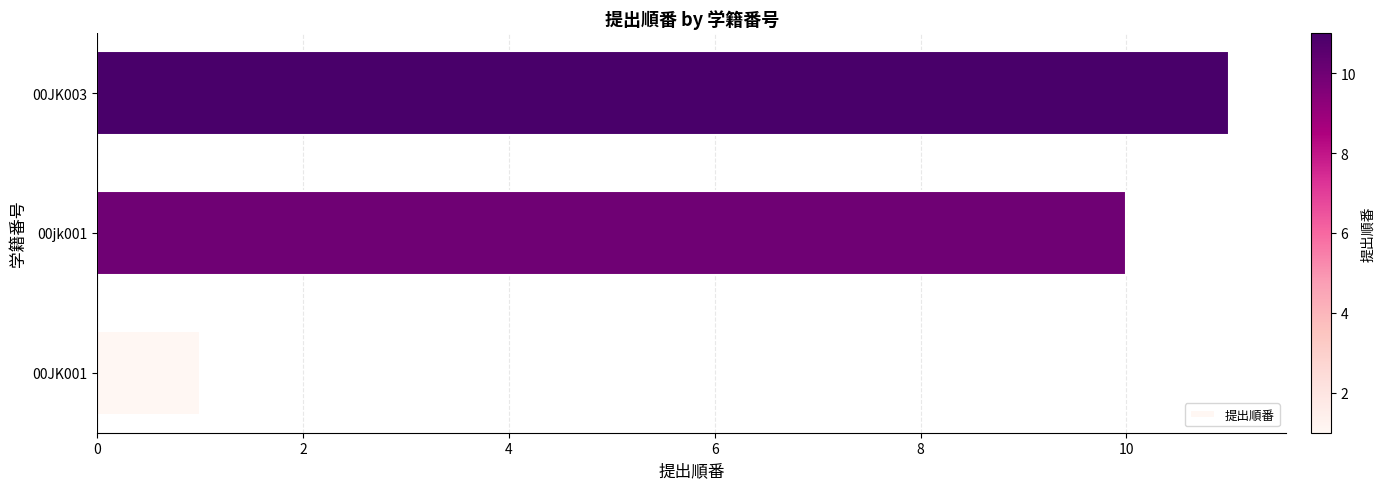

At which category does the chart reach its peak across all series?

00JK003